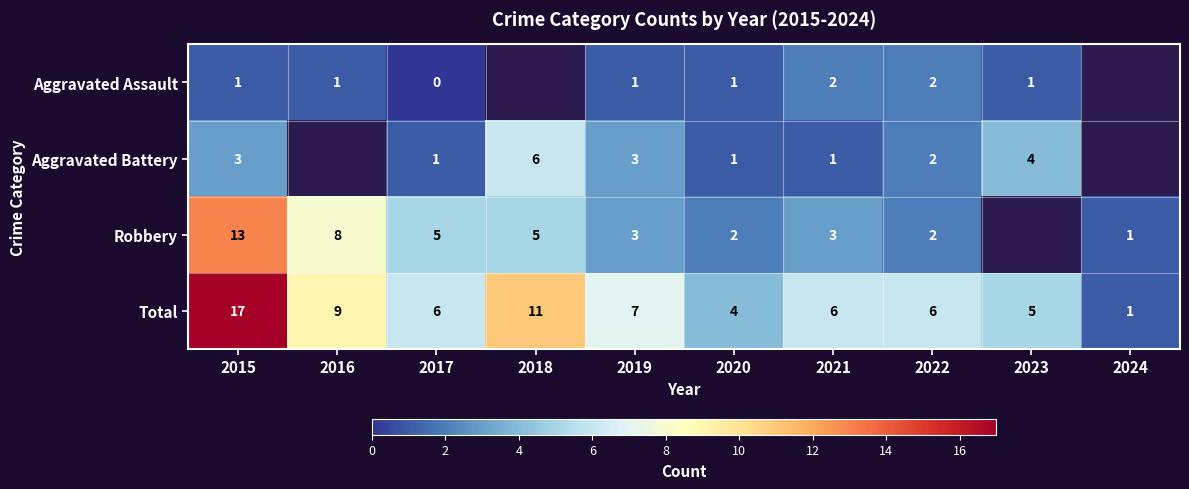

The value of Aggravated Battery at 2017 is 0. True or false?

False